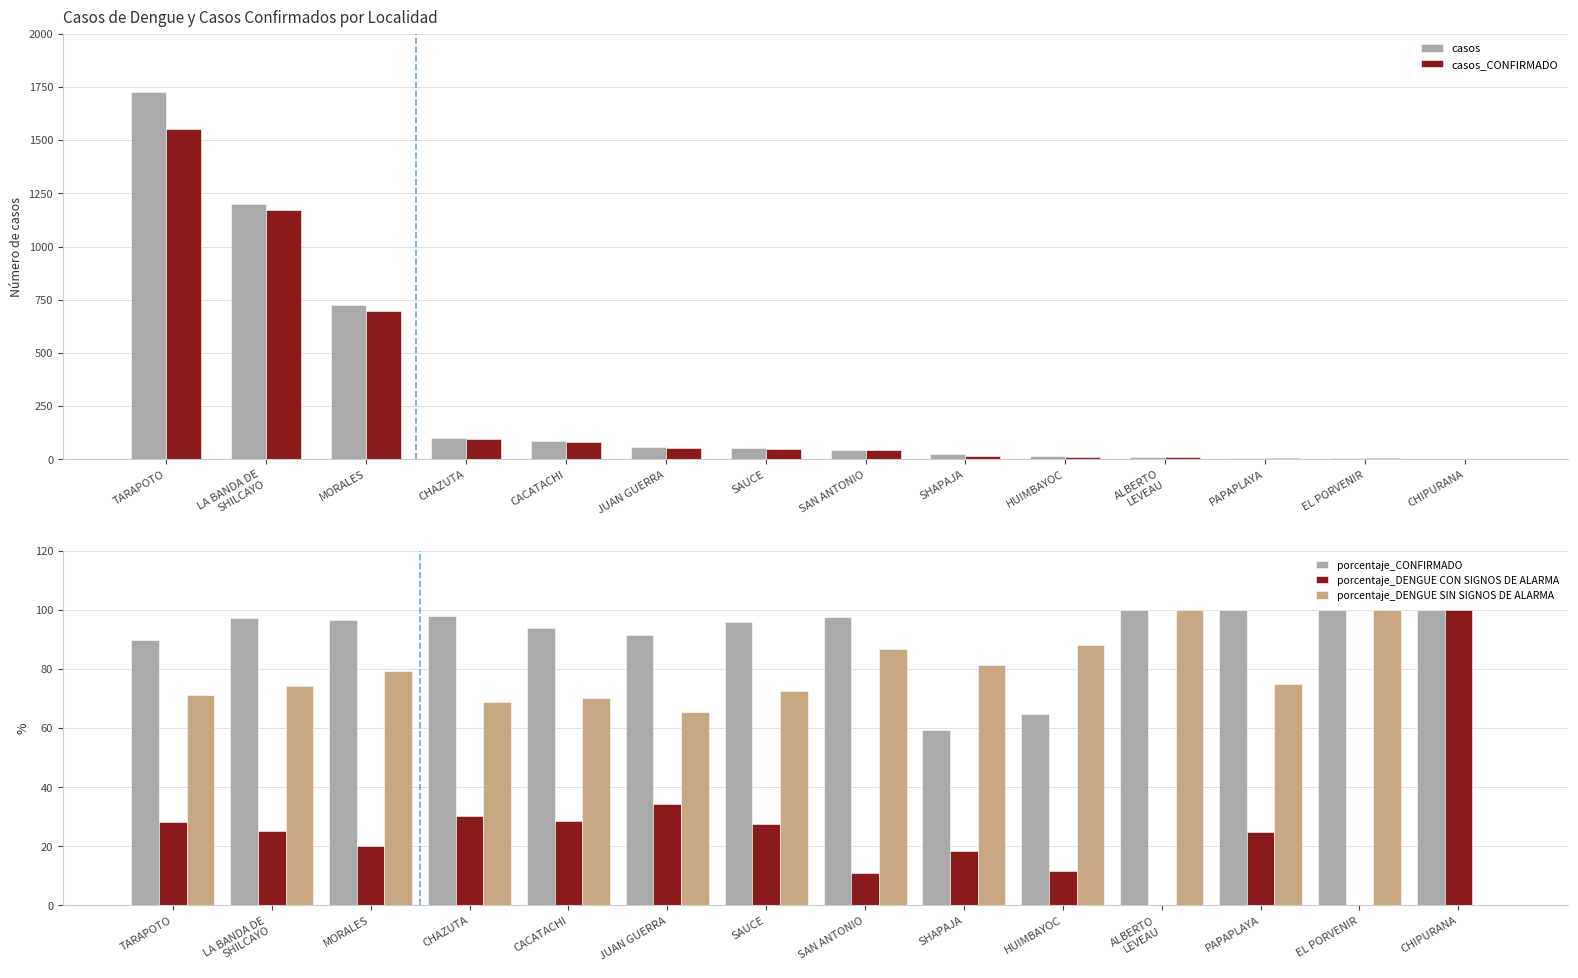

Where is porcentaje_CONFIRMADO nearest to the value 79?

TARAPOTO